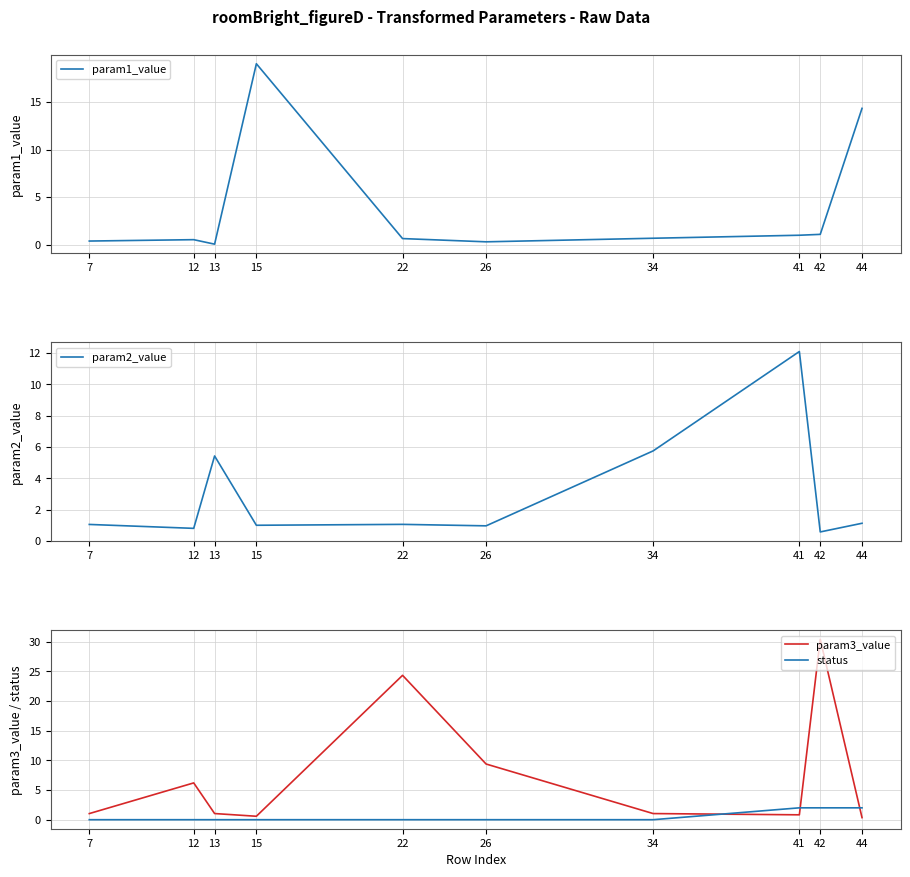

List the series in order of their peak value, highest first.

param3_value, param1_value, param2_value, status